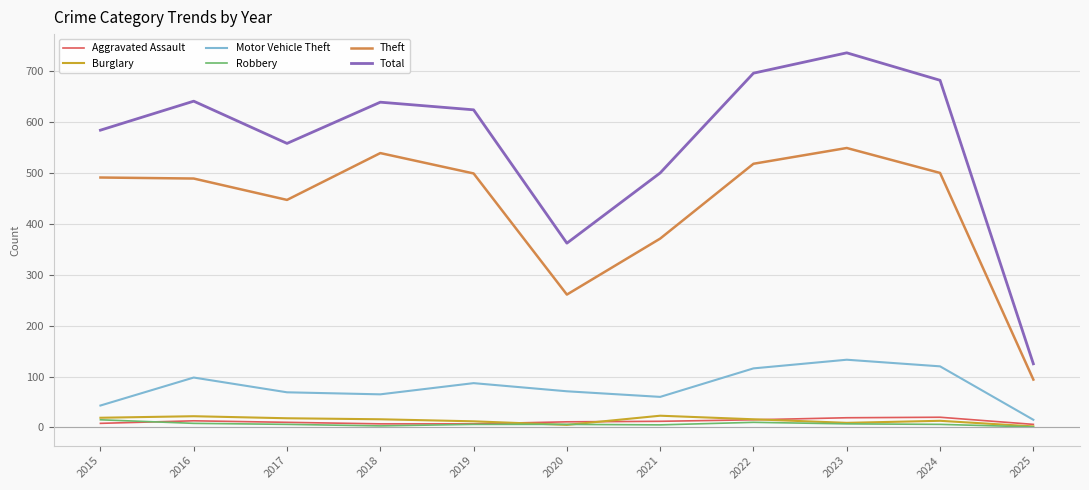

True or false: Burglary has more than 2 points higher than both neighbors.

True